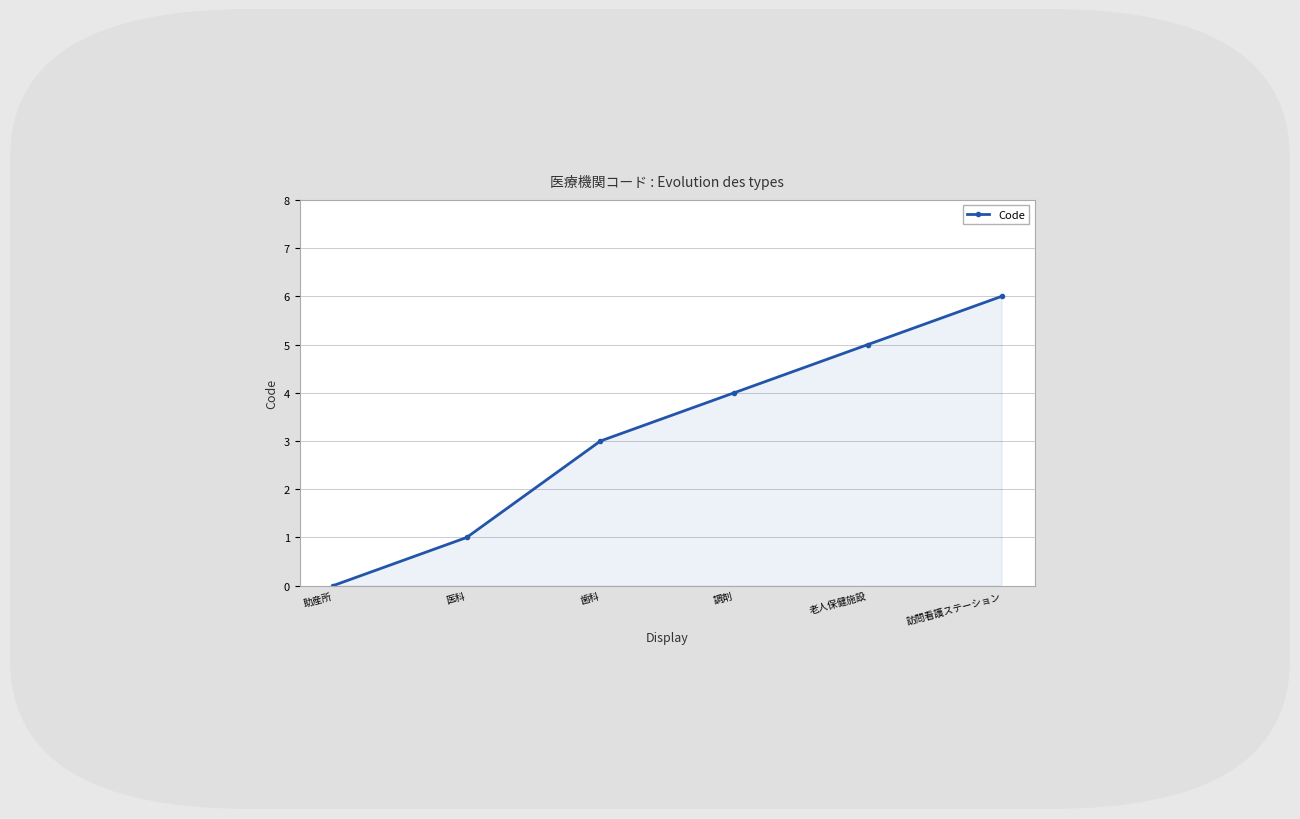

What is the value of the 5th point from the left?

5